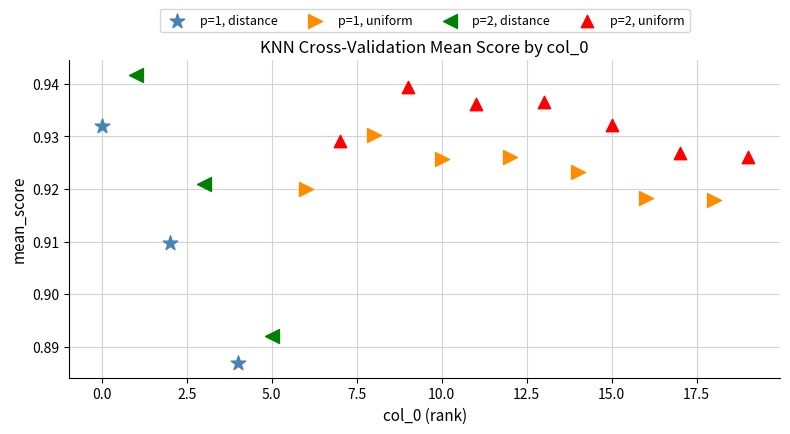

Which series contains the lowest Y value?

p=1, distance